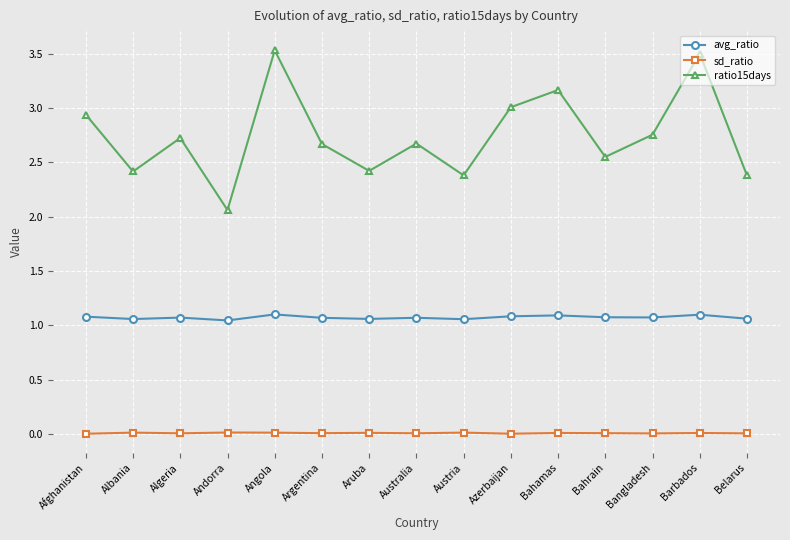

Which series changed the most between Azerbaijan and Barbados?

ratio15days